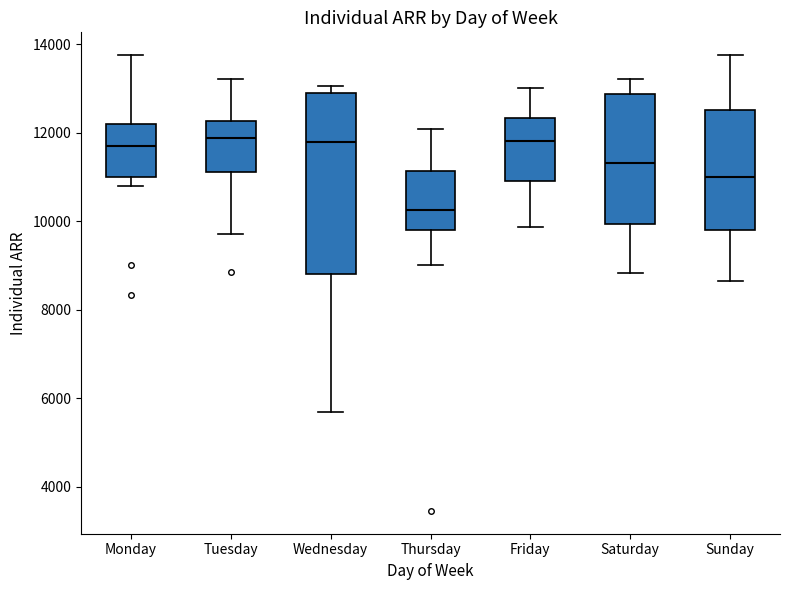

Where does the median line of the box for Wednesday sit on the y-axis? The values are not printed on the chart, so give them approximately, as read against the axis.

11800